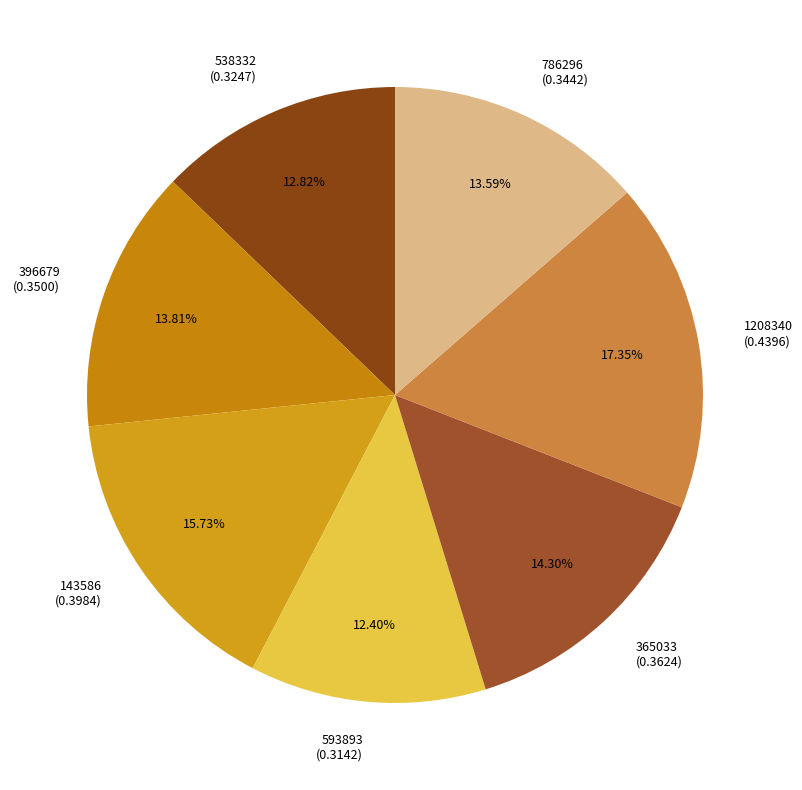

Does 365033 represent more than half of the total?

No